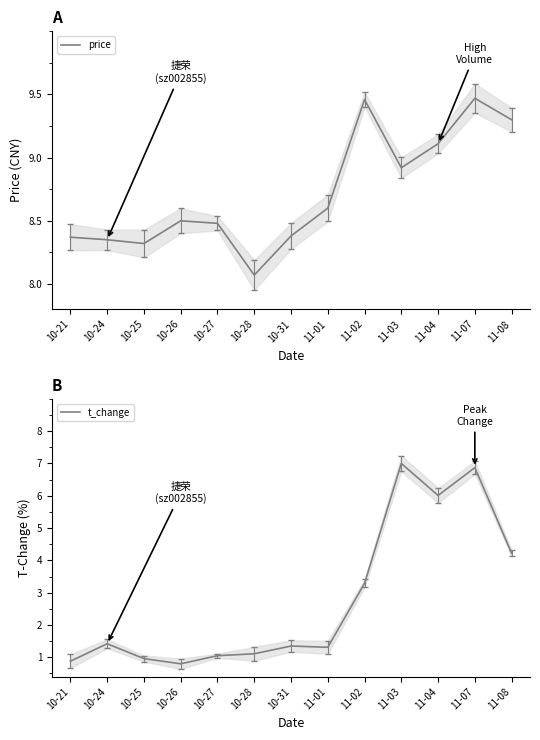

Rank the series by their average value, from lowest to highest.

t_change, price